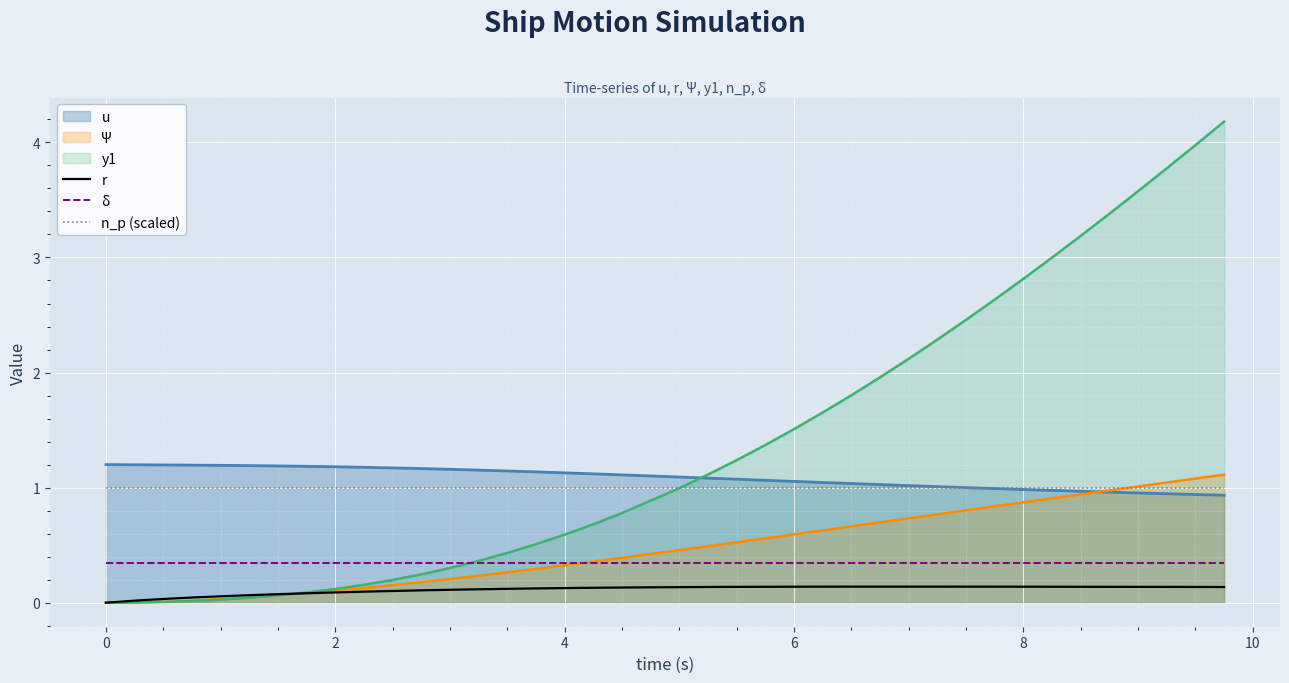

Which series has the largest total across all categories?

y1